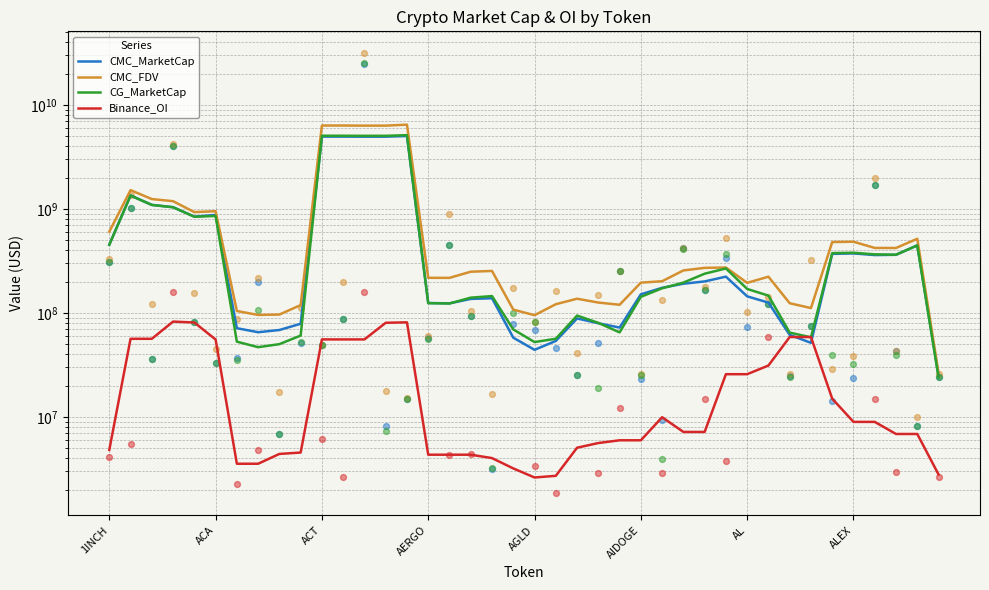

What are all the series names shown in the legend?

CMC_MarketCap, CMC_FDV, CG_MarketCap, Binance_OI